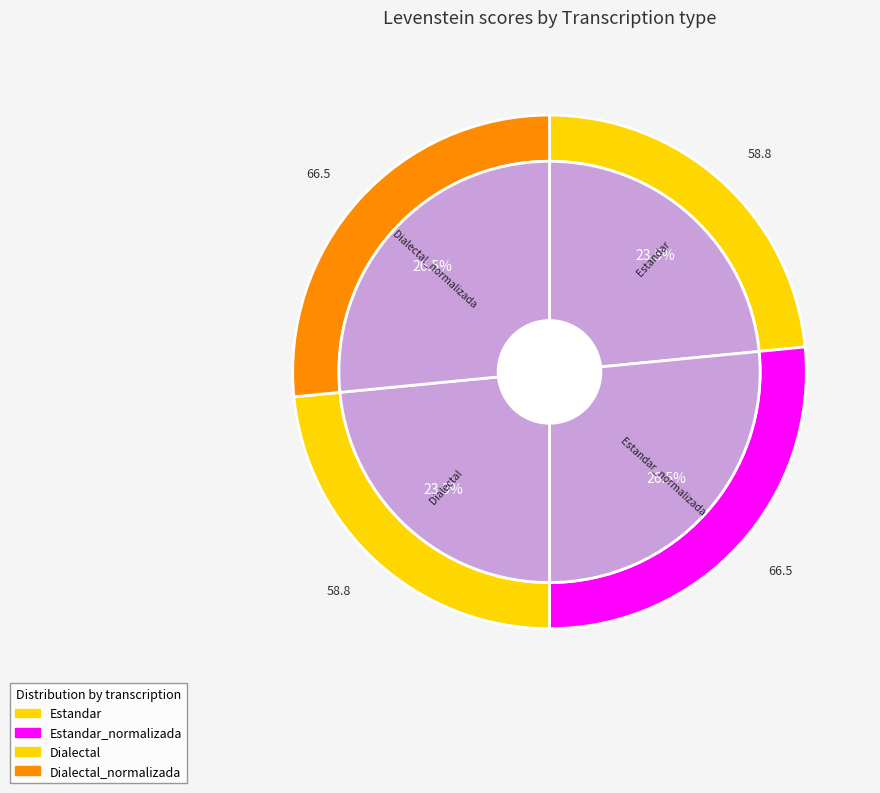

To the nearest percent, what portion does Estandar_normalizada represent?

27%